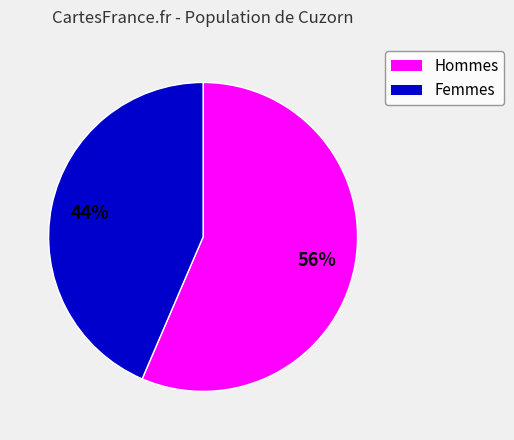

Count the number of slices in the pie.

2